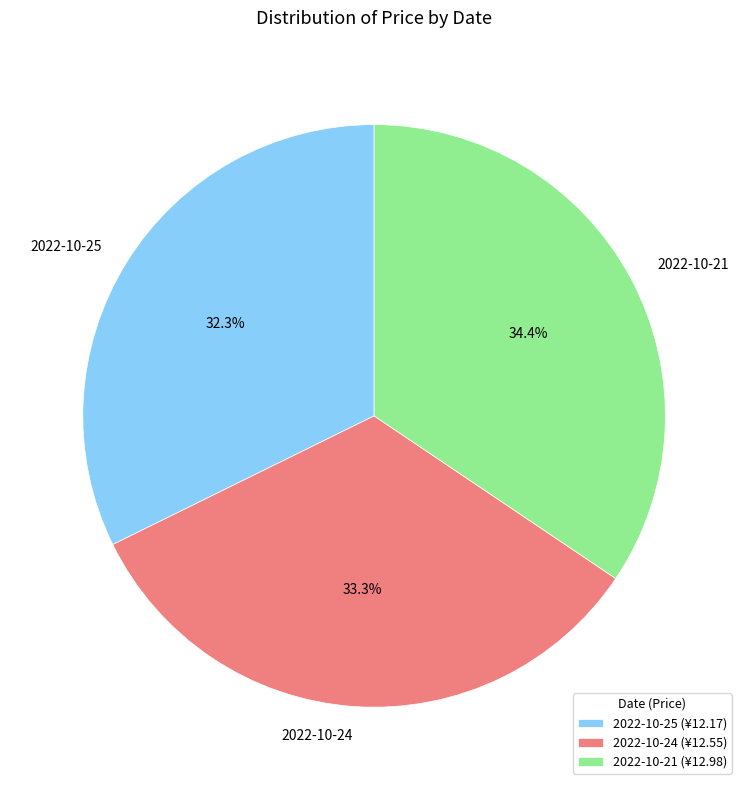

Rank the categories by value from lowest to highest.

2022-10-25, 2022-10-24, 2022-10-21